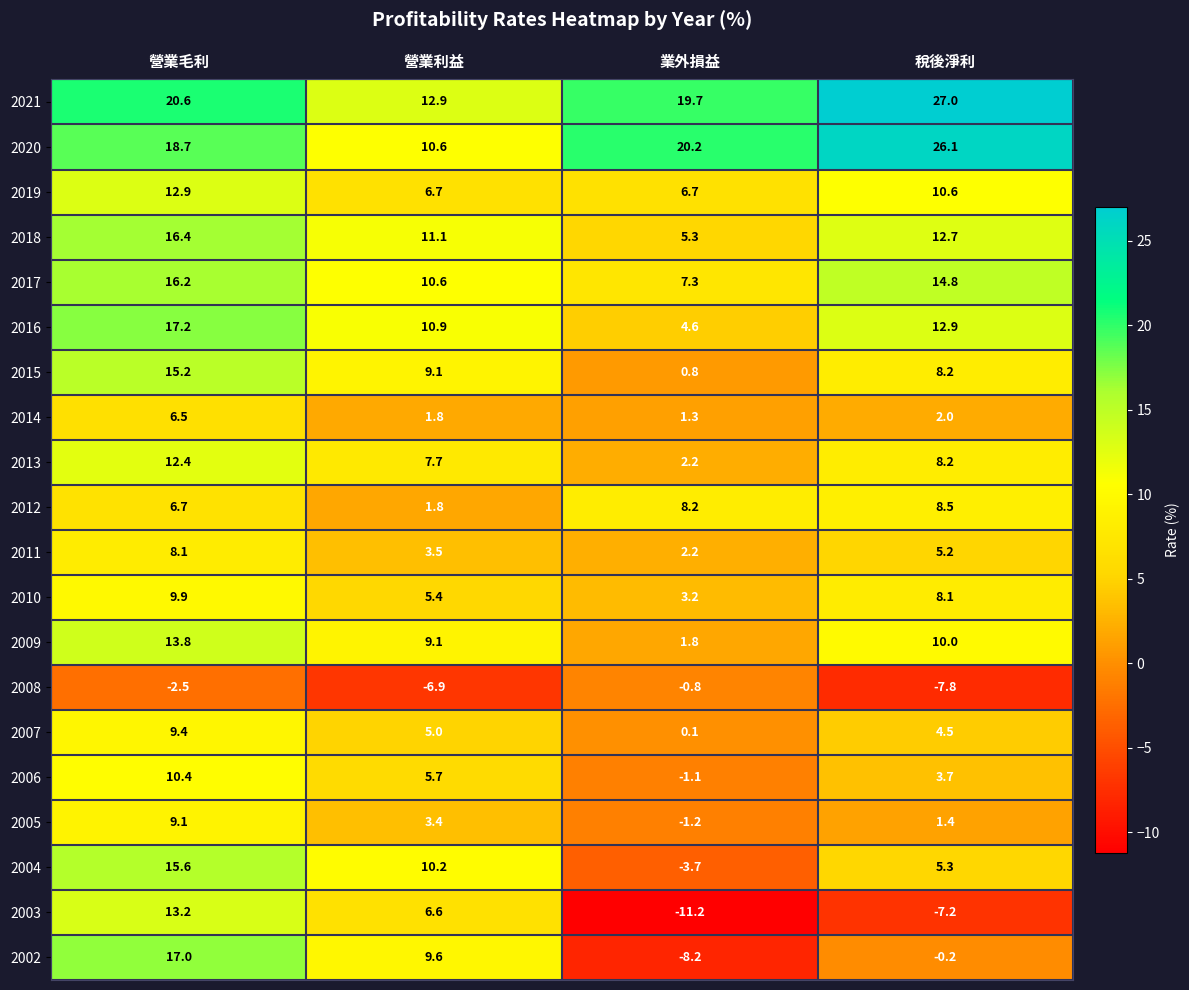

Which series has the largest total across all categories?

2021